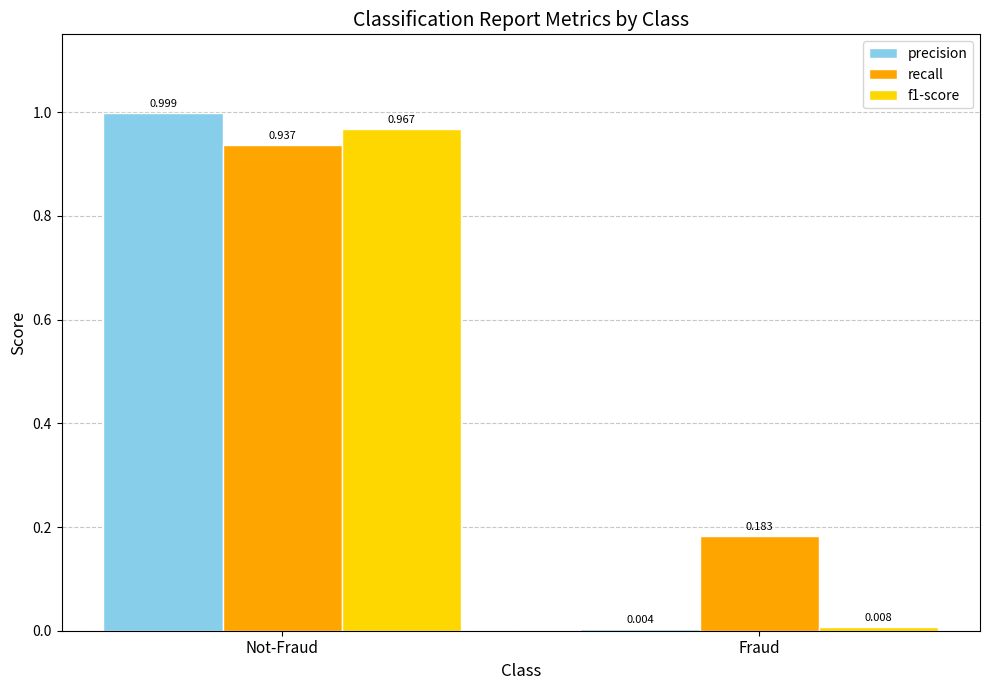

Is it true that recall equals 0.1 at Fraud?

False